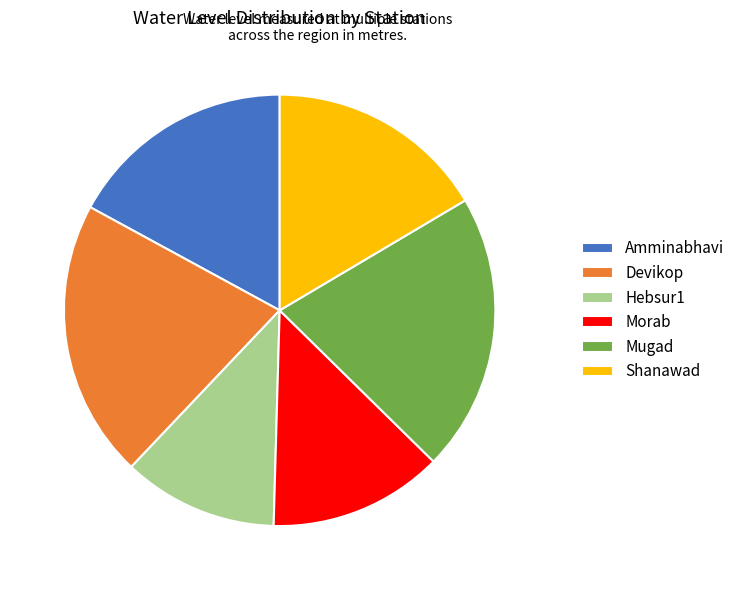

Between Devikop and Morab, which is larger?

Devikop